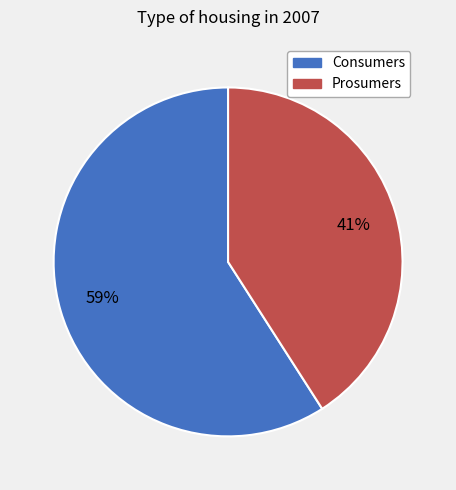

True or false: Consumers accounts for 69% of the total.

False